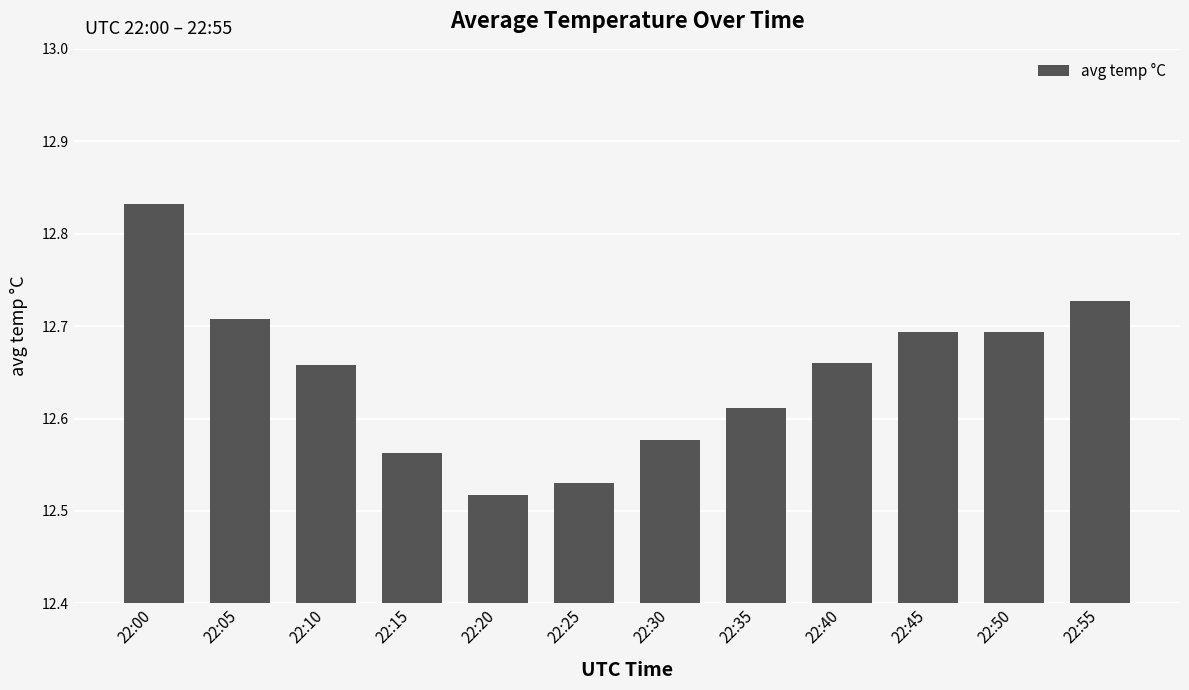

The chart shows a value of 8.1 at 22:20. True or false?

False